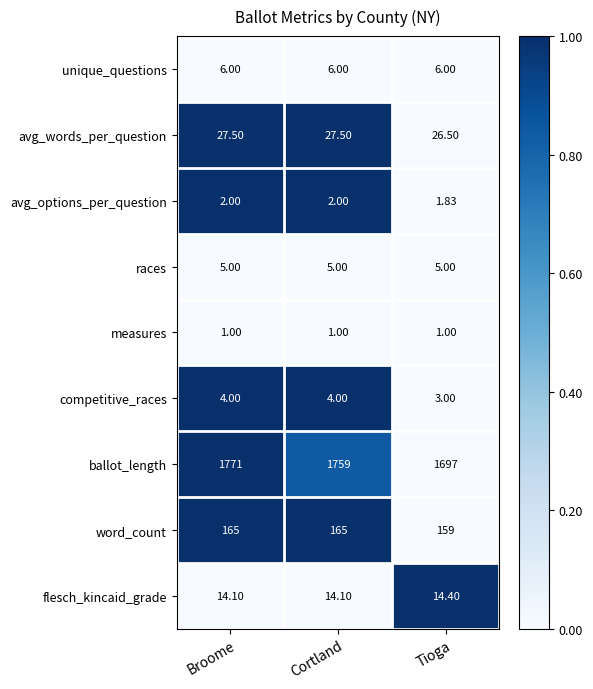

How many categories are shown in the chart?

3